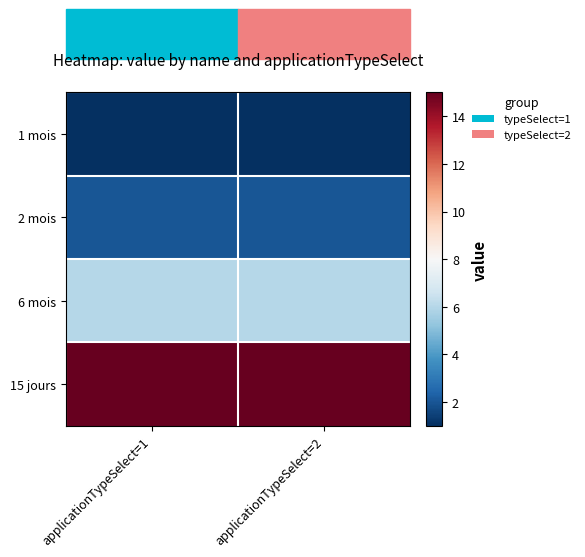

At how many categories does at least one series exceed 9?

2